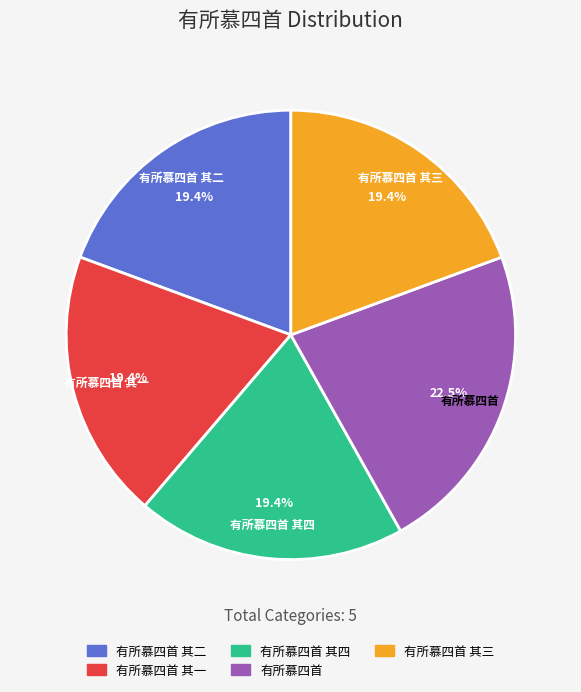

To the nearest percent, what percentage of the pie is 有所慕四首 其一?

19%